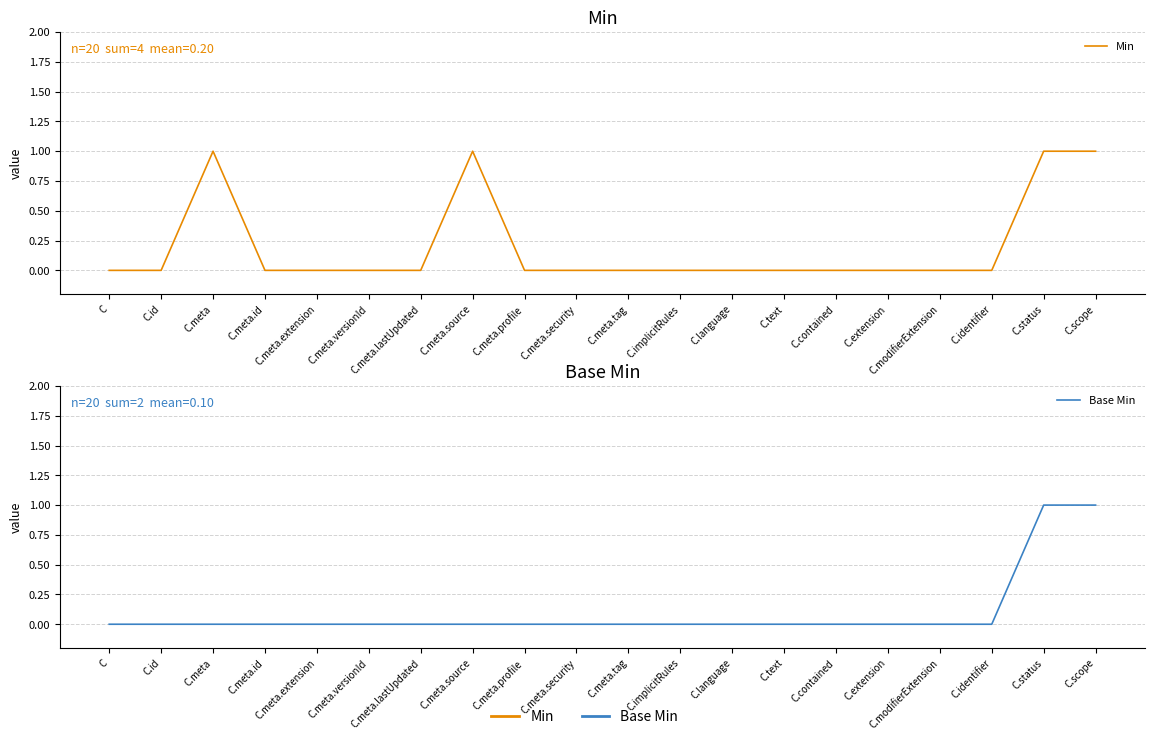

What are all the series names shown in the legend?

Min, Base Min